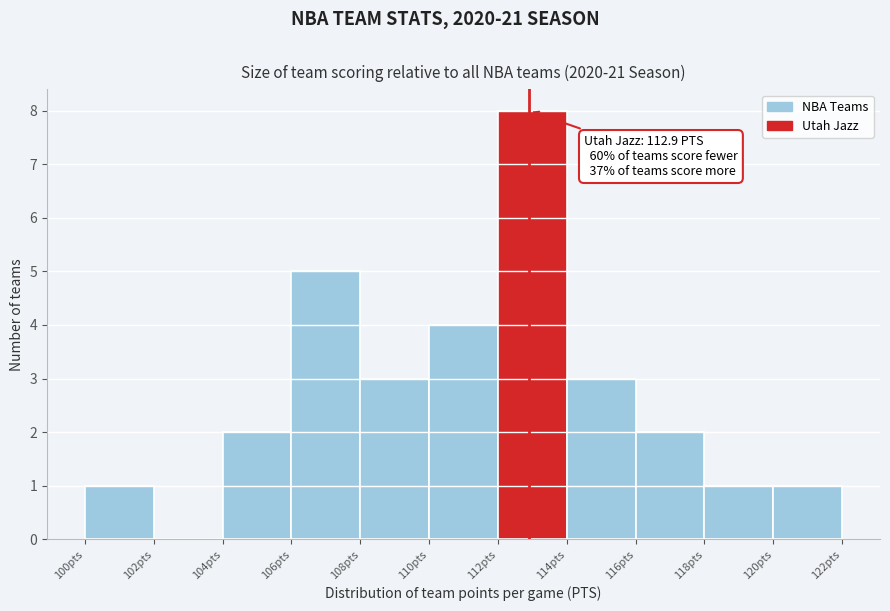

Which range on the x-axis has the tallest bar?

112 to 114